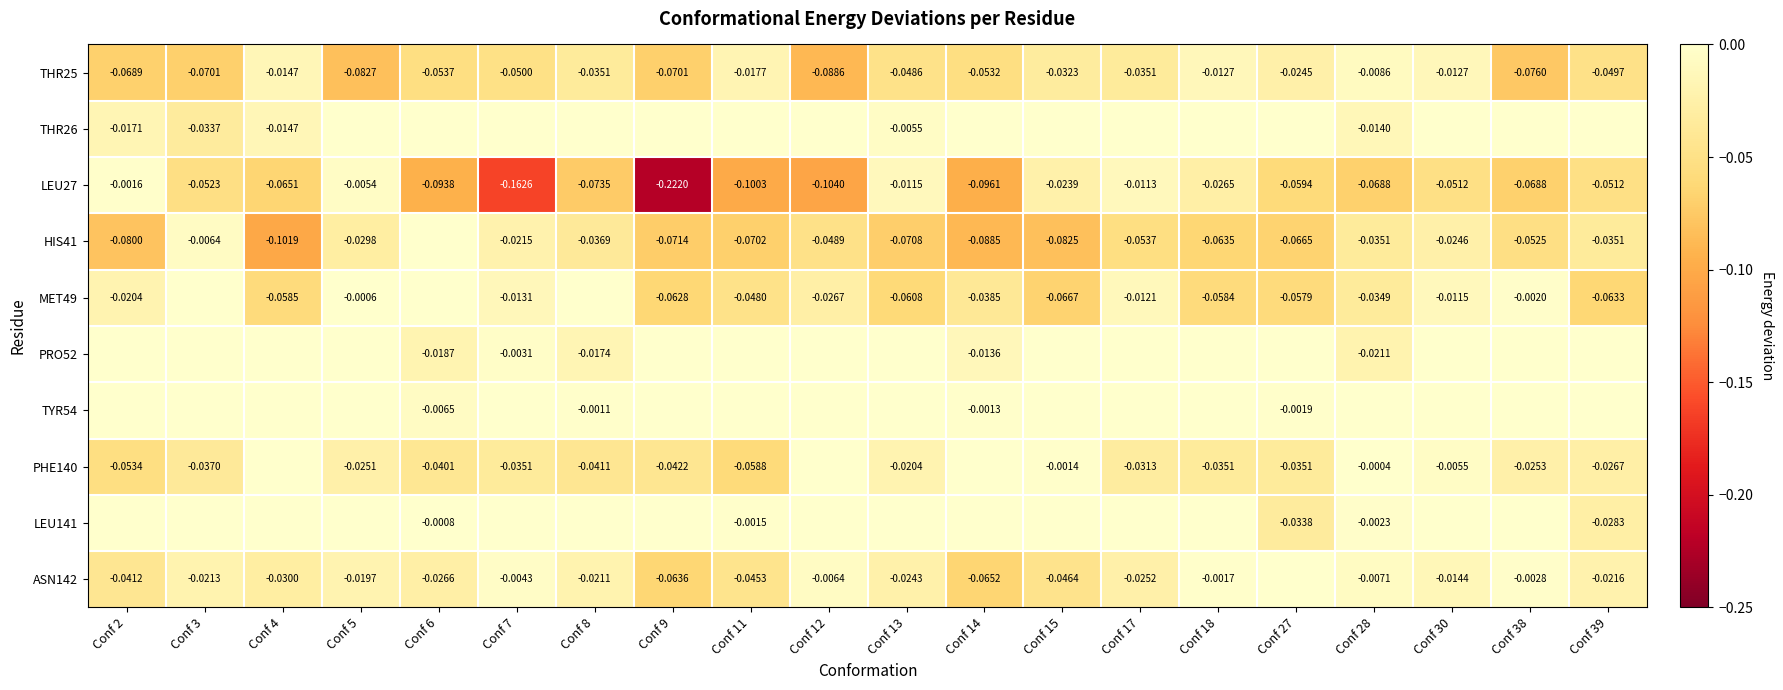

The PRO52 series shows -0.0 at Conf 11. True or false?

False